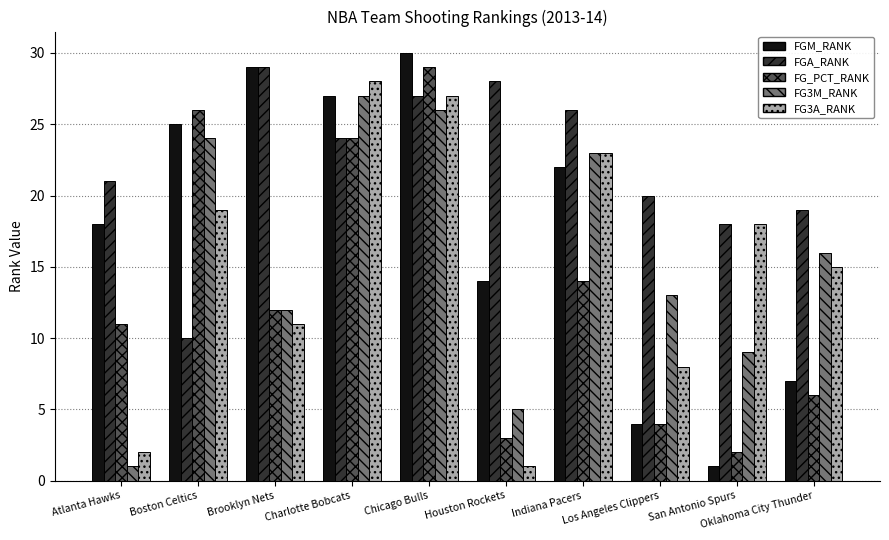

Which series has the widest spread of values?

FGM_RANK